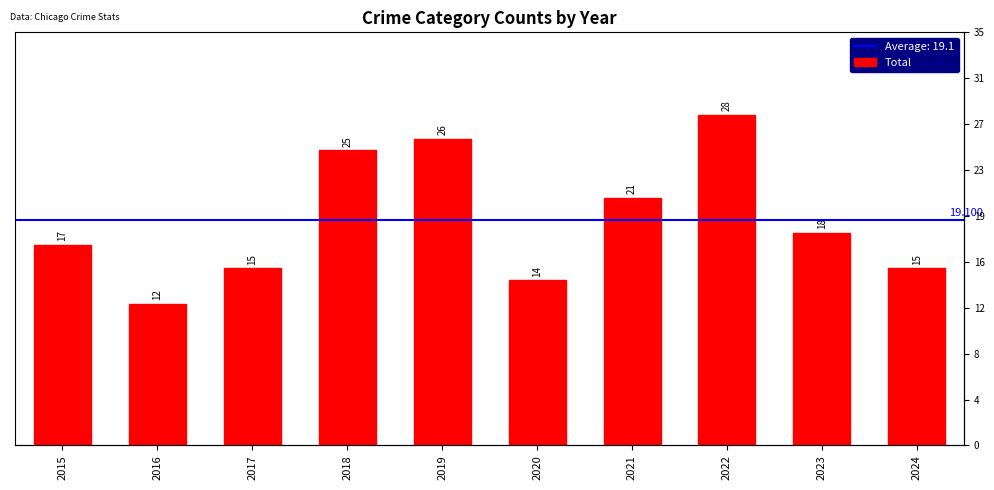

What is the change in value from 2020 to 2022?

+14